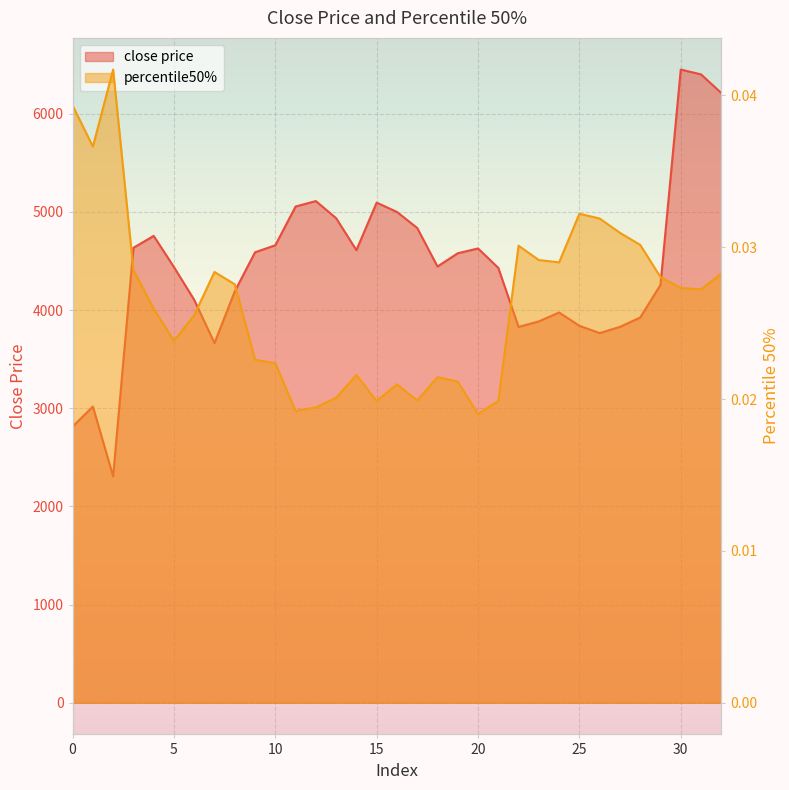

In percentile50%, how many points are lower than both neighbors (excluding endpoints)?

8